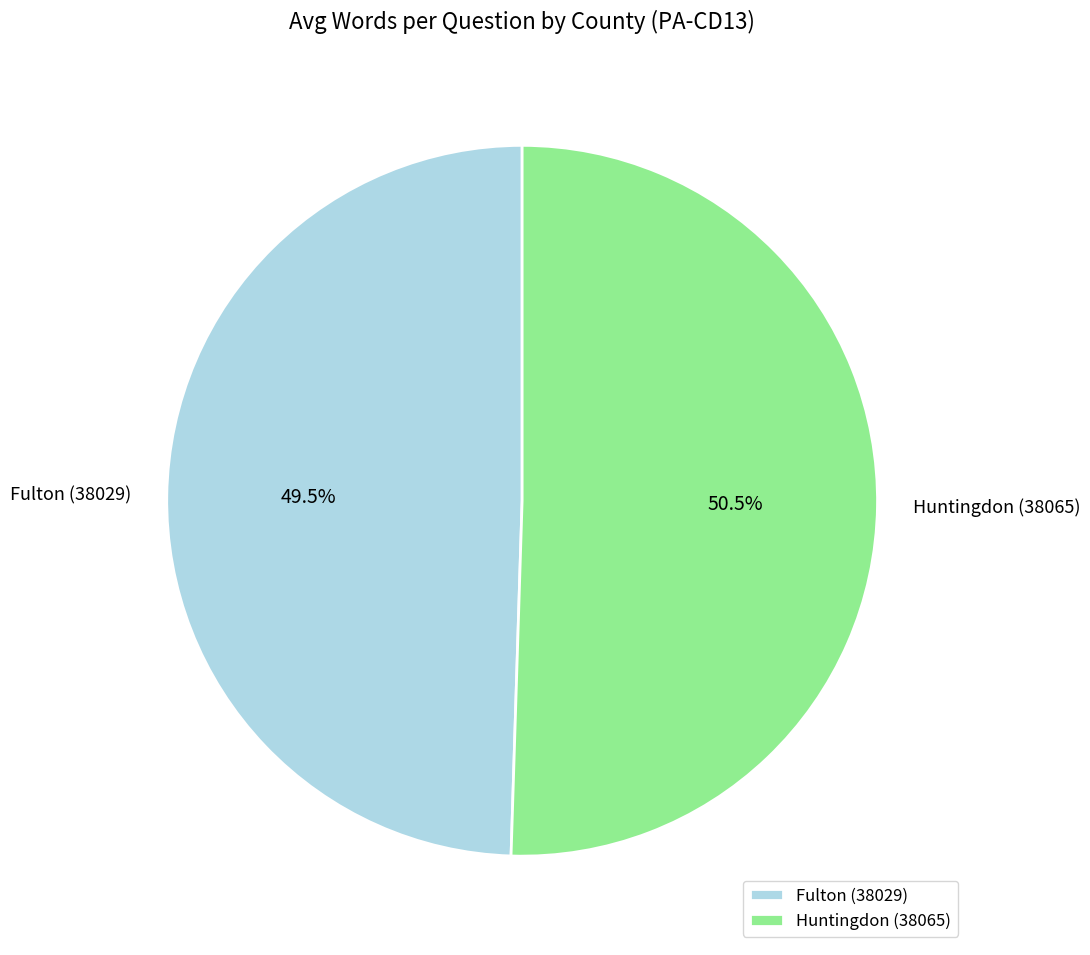

Between Fulton (38029) and Huntingdon (38065), which is larger?

Huntingdon (38065)